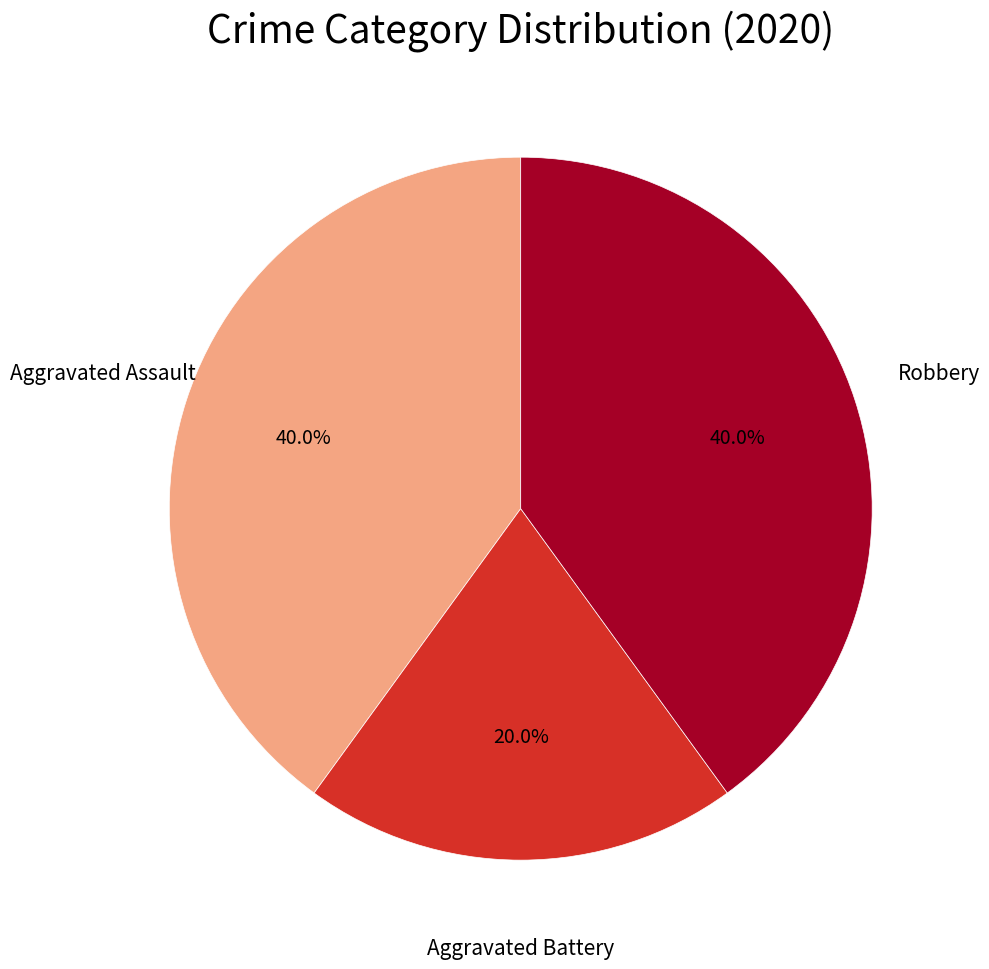

True or false: Aggravated Battery accounts for 31% of the total.

False